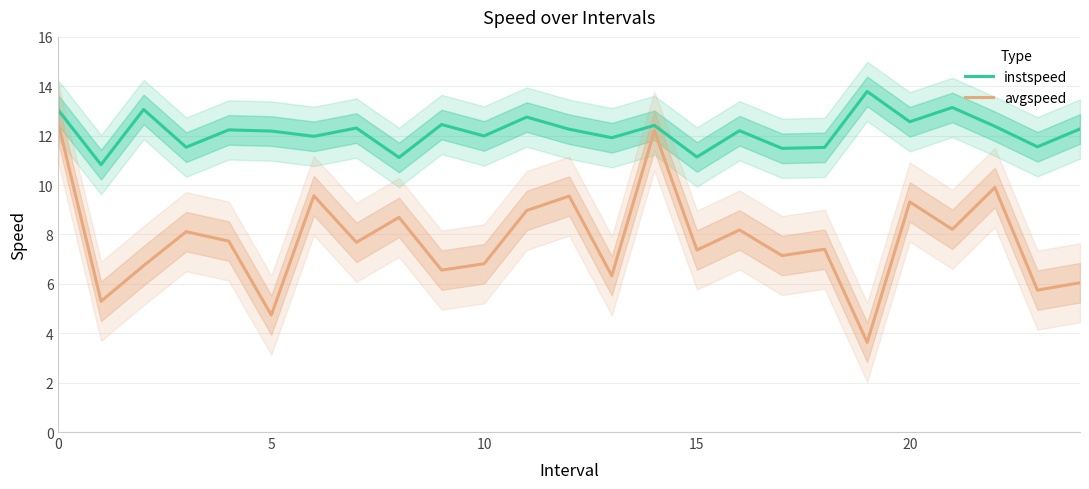

Which label corresponds to the largest value in the chart?

19